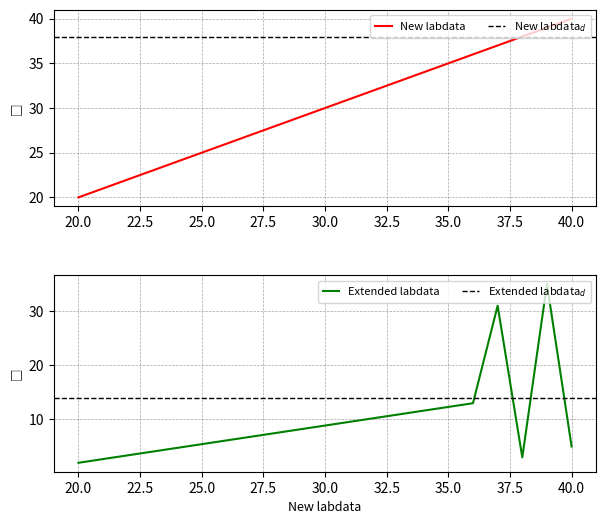

What is the highest value of the Extended labdata series?

35